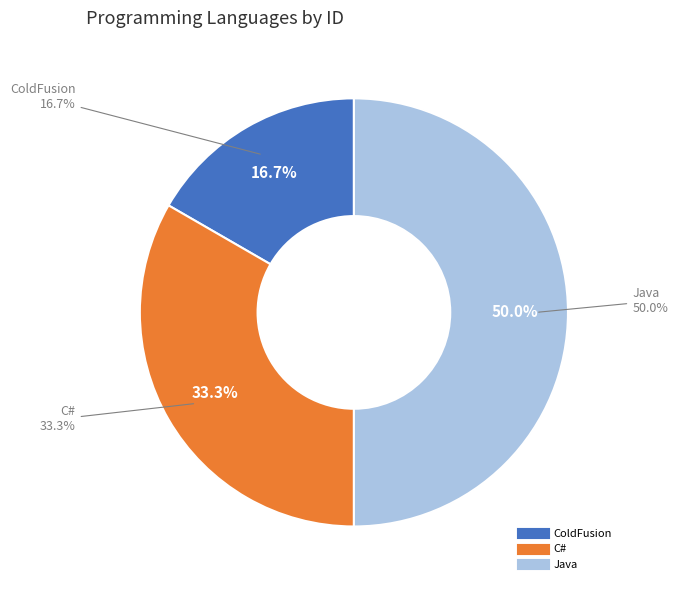

What percentage is the Java slice, to the nearest percent?

50%